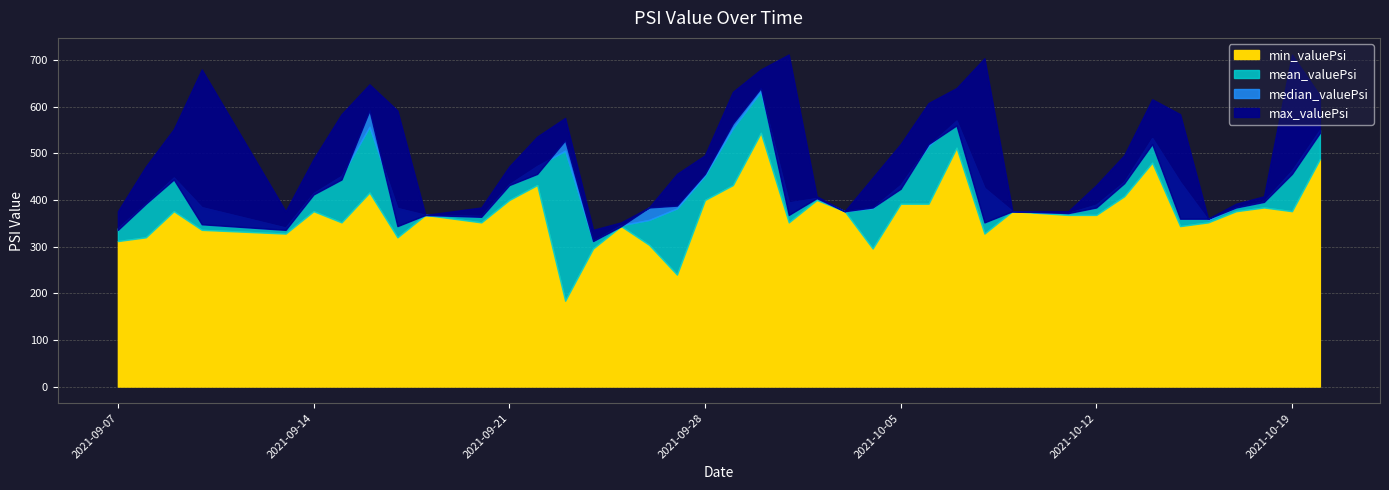

Reading left to right, extract all data points from this chart.

min_valuePsi: 312.0	320.0	376.0	336.0	328.0	376.0	352.0	416.0	320.0	368.0	352.0	400.0	432.0	184.0	296.0	344.0	304.0	240.0	400.0	432.0	544.0	352.0	400.0	376.0	296.0	392.0	392.0	512.0	328.0	376.0	368.0	368.0	408.0	480.0	344.0	352.0	376.0	384.0	376.0	488.0
mean_valuePsi: 339.3	392.4	448.0	384.5	340.8	414.7	451.6	557.1	382.6	368.0	365.6	433.5	472.8	505.7	312.0	346.0	357.3	382.0	452.5	553.9	633.0	394.7	404.0	376.0	382.7	432.3	516.1	570.1	425.8	376.0	372.0	390.0	438.9	532.7	438.6	357.3	384.0	397.0	462.9	550.3
median_valuePsi: 336.0	392.0	444.0	348.0	336.0	412.0	444.0	592.0	344.0	368.0	364.0	432.0	456.0	528.0	312.0	344.0	384.0	388.0	456.0	564.0	640.0	368.0	404.0	376.0	384.0	424.0	520.0	560.0	352.0	376.0	372.0	384.0	436.0	520.0	360.0	360.0	384.0	396.0	456.0	544.0
max_valuePsi: 376.0	472.0	552.0	680.0	376.0	488.0	584.0	648.0	592.0	368.0	384.0	472.0	536.0	576.0	336.0	352.0	384.0	456.0	496.0	632.0	680.0	712.0	408.0	376.0	448.0	520.0	608.0	640.0	704.0	376.0	376.0	432.0	496.0	616.0	584.0	360.0	392.0	408.0	712.0	624.0